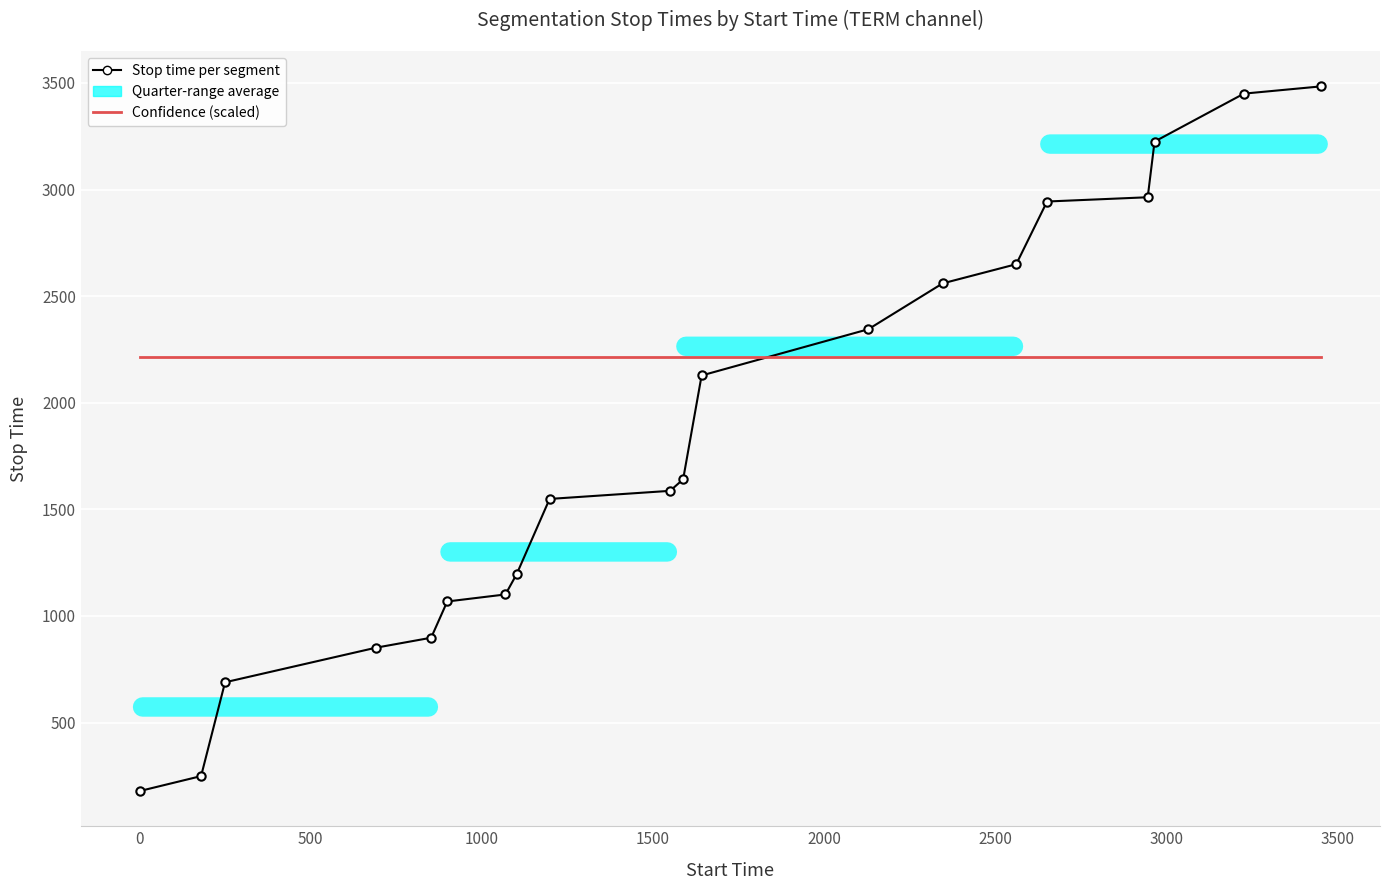

Which series has the largest total across all categories?

Confidence (scaled)